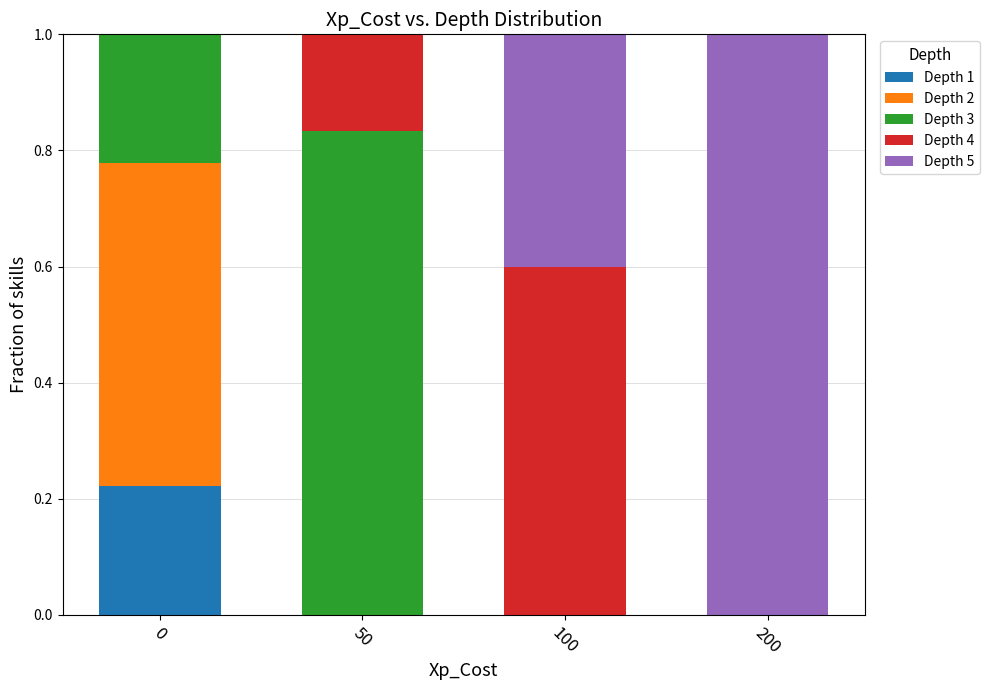

What is the total value across all series at 200?

1.0